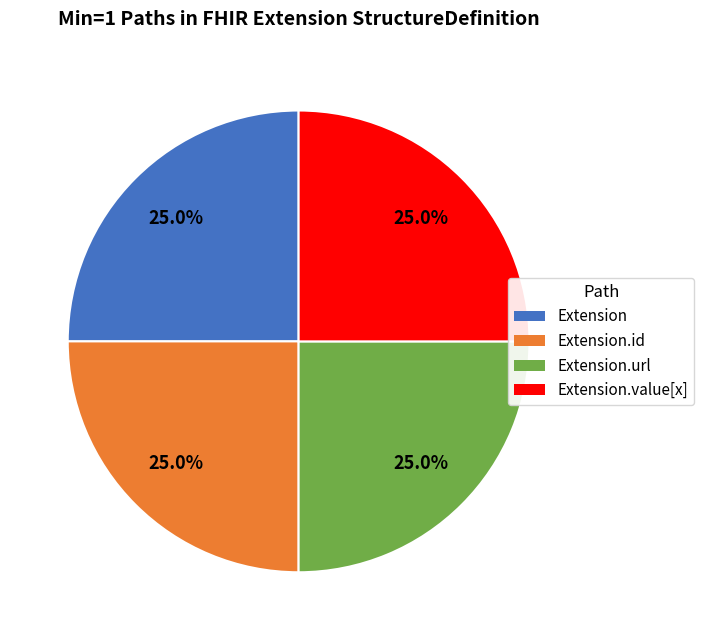

Does Extension.id represent more than half of the total?

No